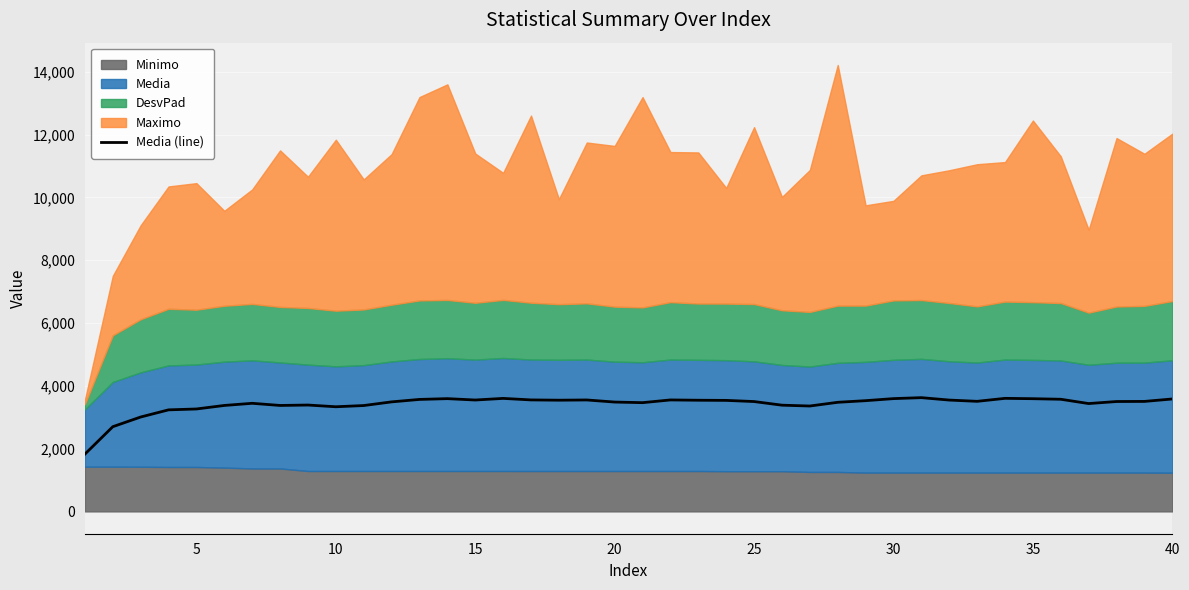

How many data points are above 3503?

20